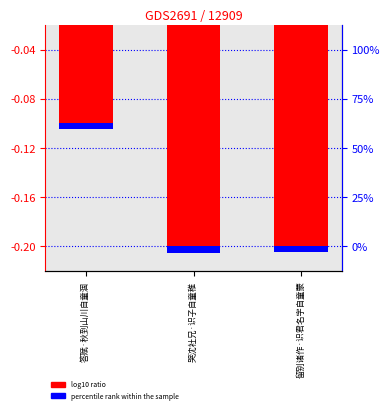

The chart shows a value of -0.1 at 答赋·秋到山川自童涸. True or false?

True